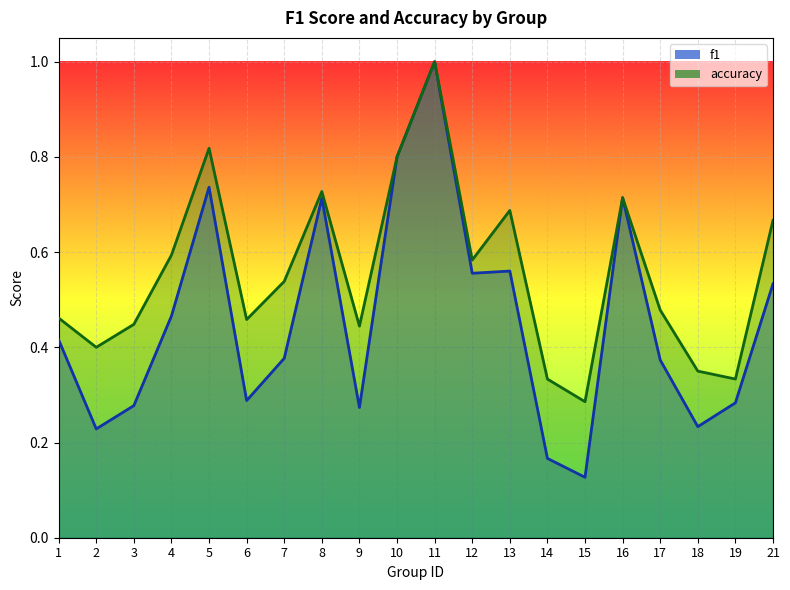

Which series has the largest total across all categories?

accuracy